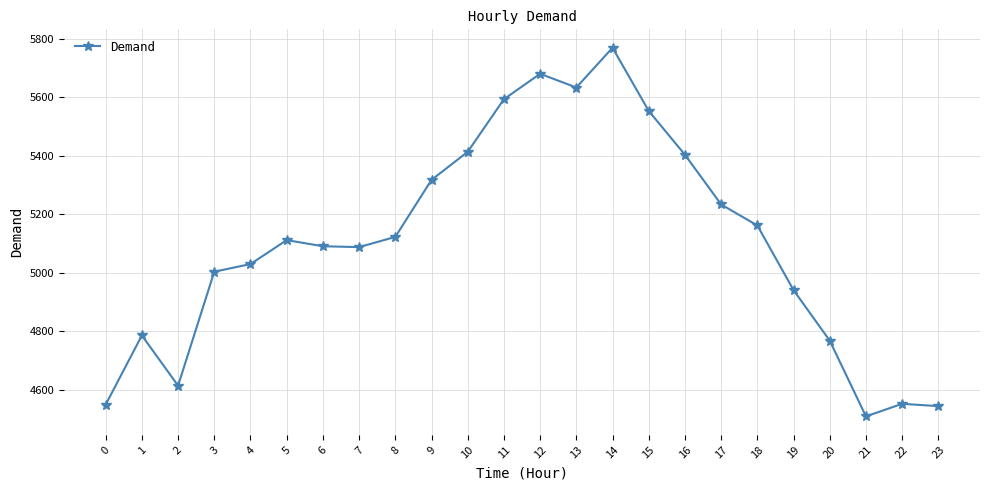

What is the sum of all values?

122476